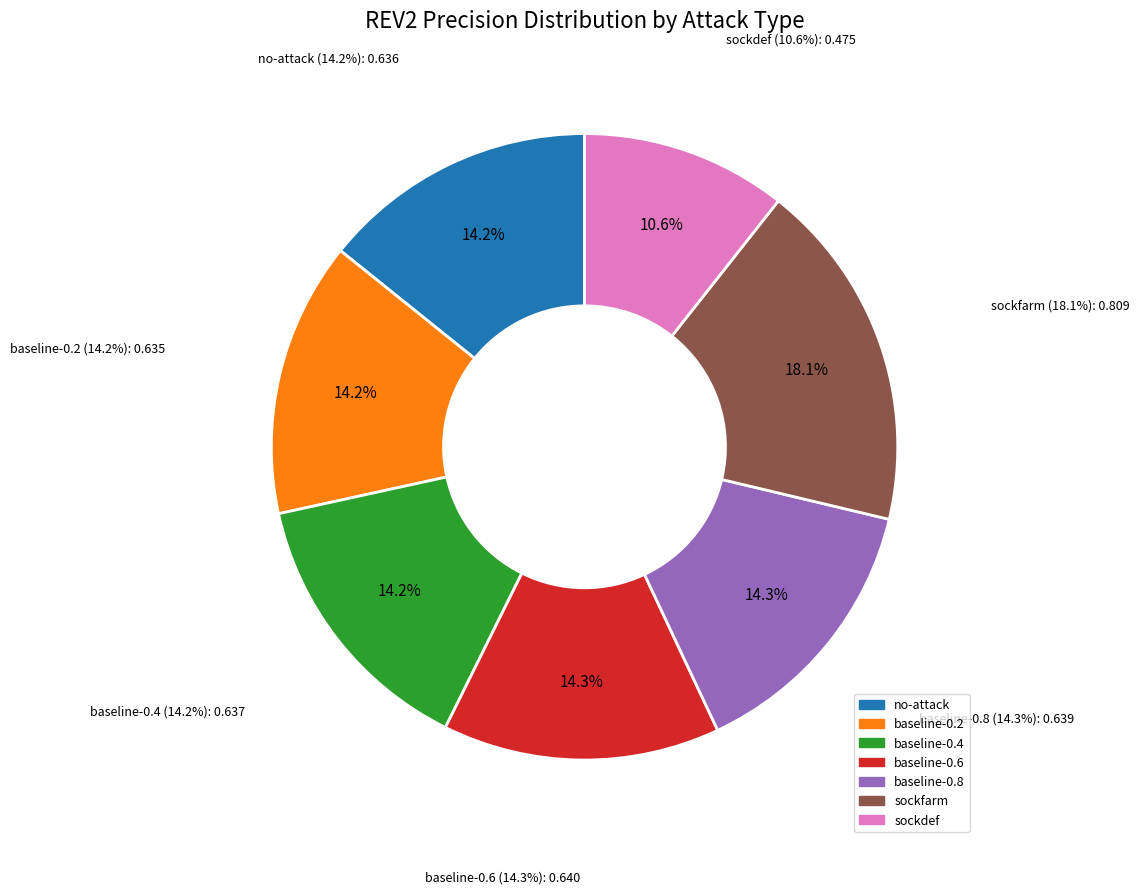

The baseline-0.4 slice represents 14% of the pie. True or false?

True